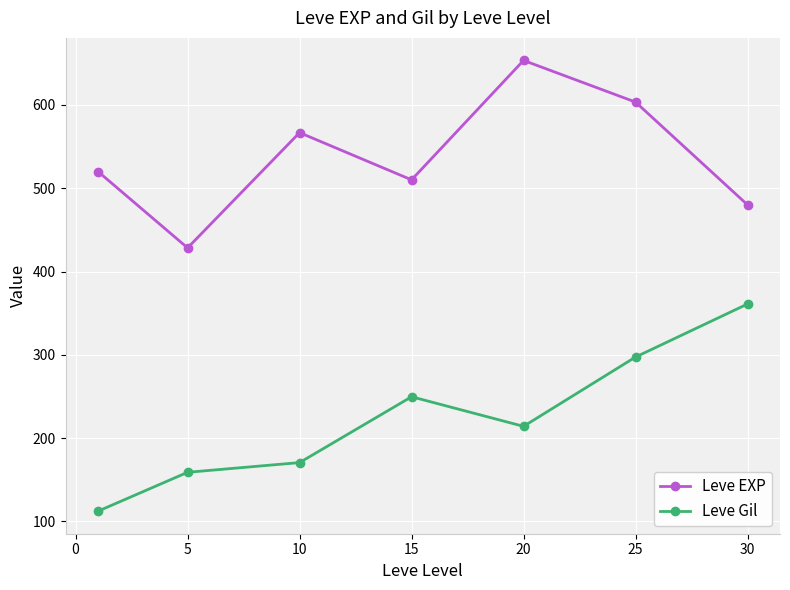

How many lines are shown in the chart?

2